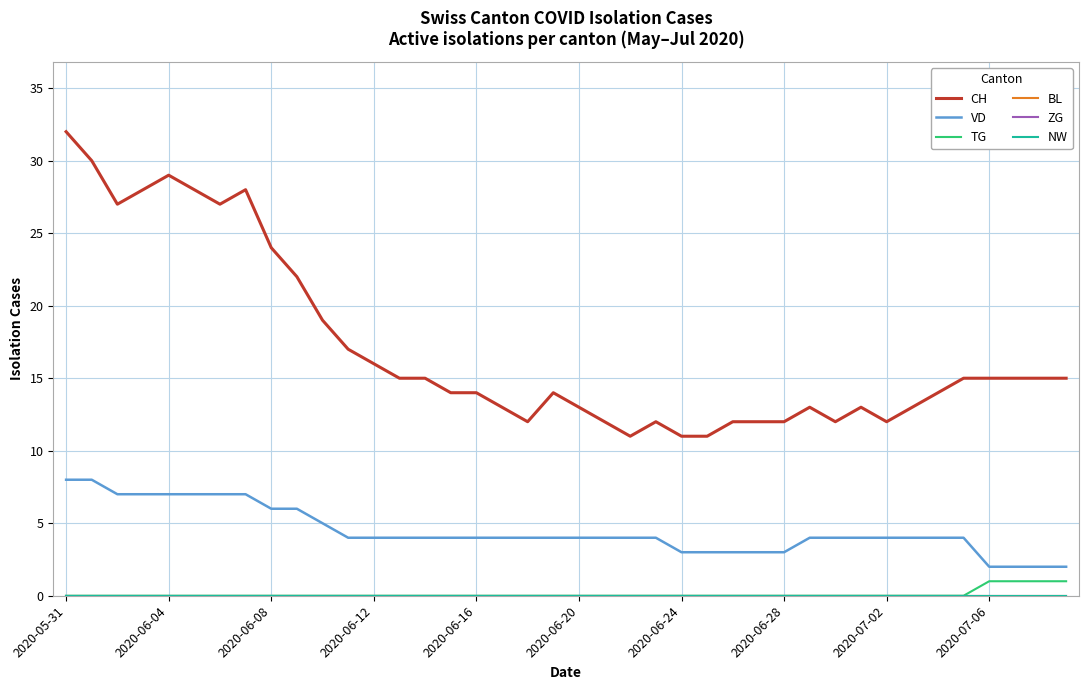

Does the chart have visible grid lines?

Yes